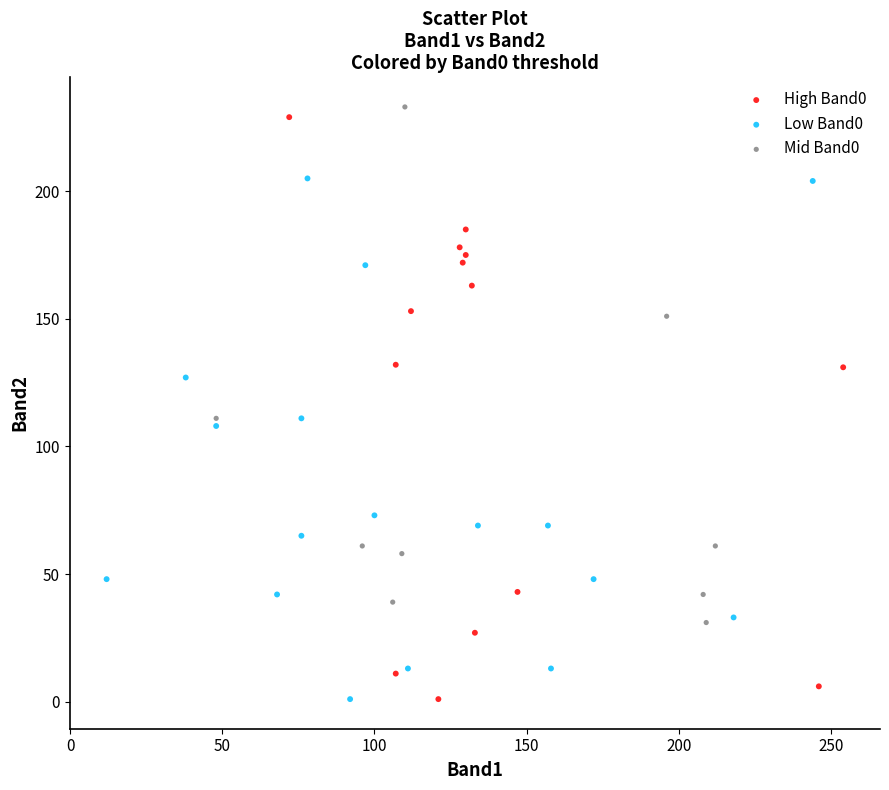

Which series has the largest Y range (max minus min)?

High Band0